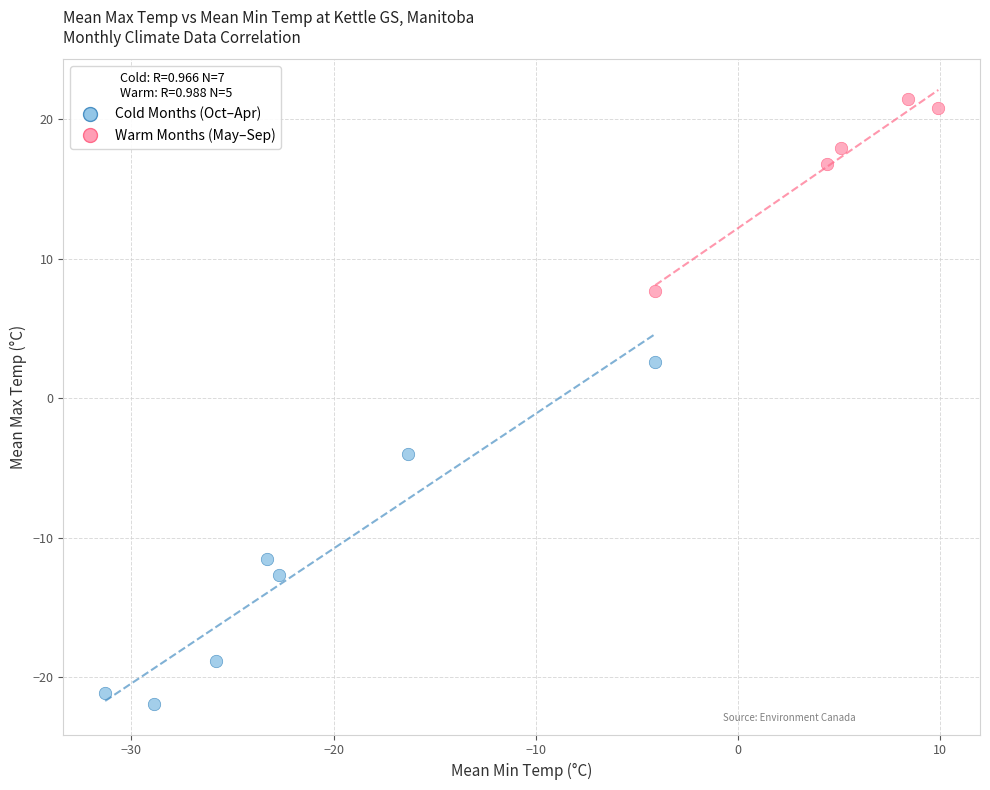

Which series has the largest Y range (max minus min)?

Cold Months (Oct–Apr)